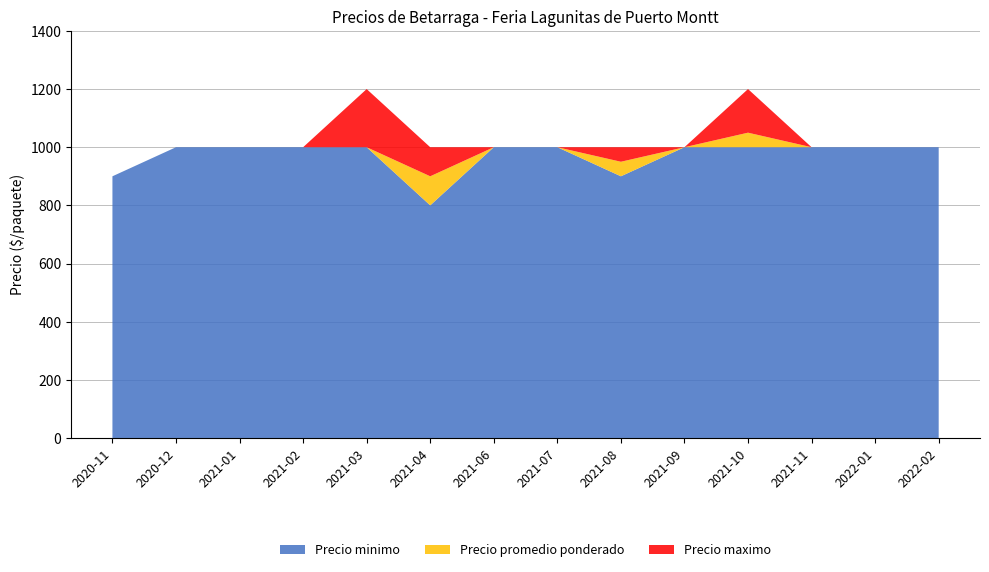

Reading left to right, list all the values displayed in this chart.

Precio minimo: 2020-11=900	2020-12=1000	2021-01=1000	2021-02=1000	2021-03=1000	2021-04=800	2021-06=1000	2021-07=1000	2021-08=900	2021-09=1000	2021-10=1000	2021-11=1000	2022-01=1000	2022-02=1000
Precio promedio ponderado: 2020-11=900	2020-12=1000	2021-01=1000	2021-02=1000	2021-03=1000	2021-04=900	2021-06=1000	2021-07=1000	2021-08=950	2021-09=1000	2021-10=1050	2021-11=1000	2022-01=1000	2022-02=1000
Precio maximo: 2020-11=900	2020-12=1000	2021-01=1000	2021-02=1000	2021-03=1200	2021-04=1000	2021-06=1000	2021-07=1000	2021-08=1000	2021-09=1000	2021-10=1200	2021-11=1000	2022-01=1000	2022-02=1000